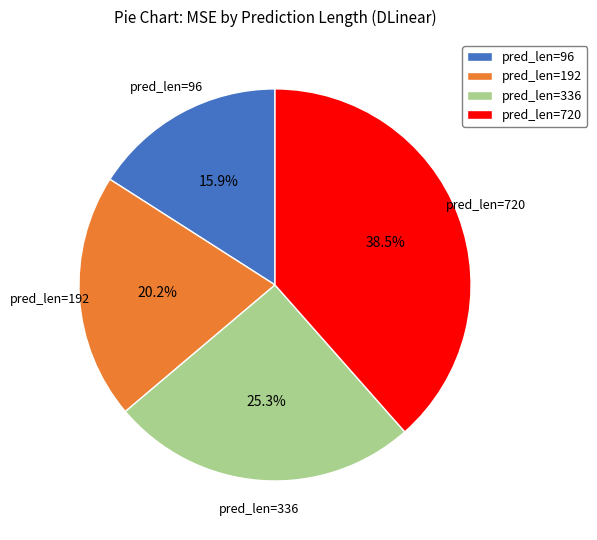

Does any single category account for the majority?

No